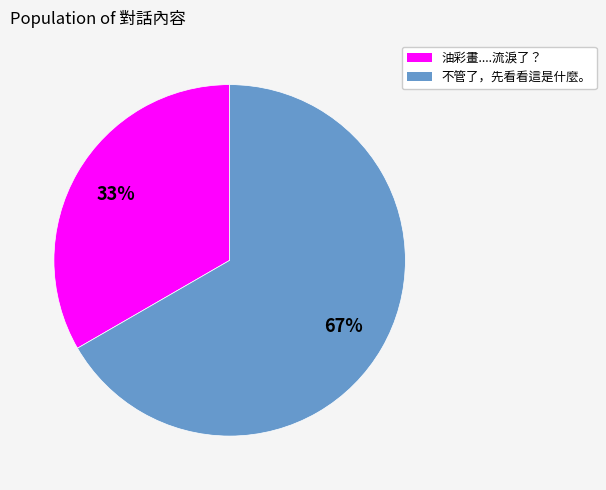

Combined, do 油彩畫....流淚了？ and 不管了，先看看這是什麼。 account for over 50%?

Yes